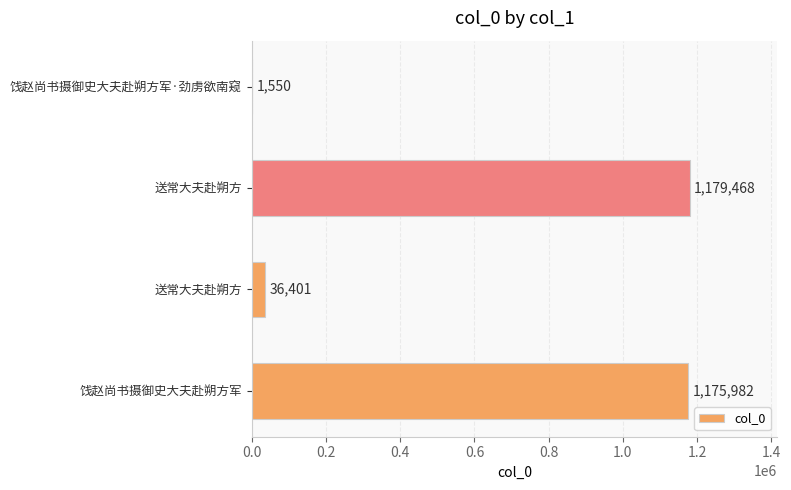

Count the number of data series in this chart.

1